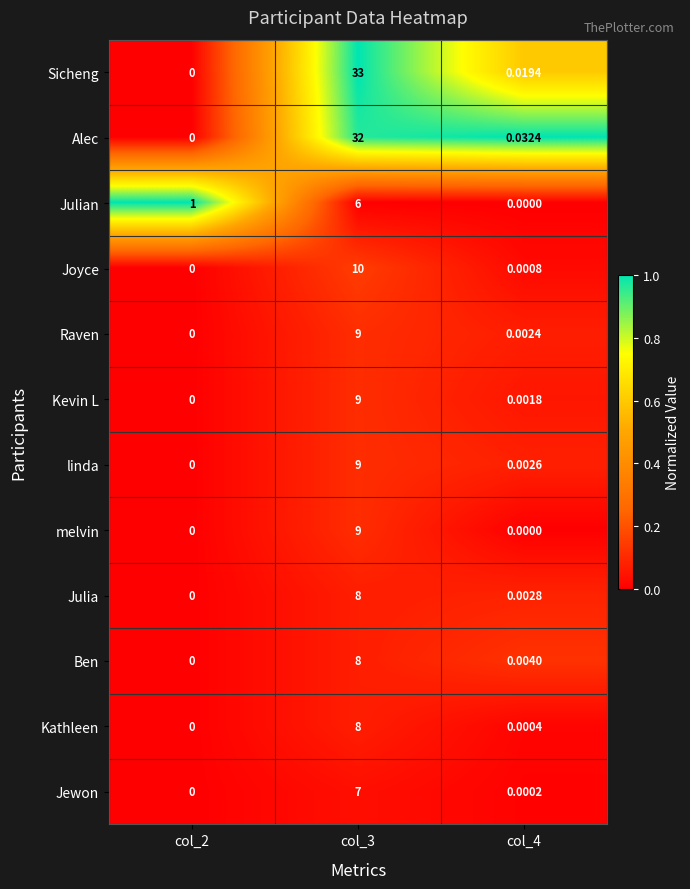

Which series changed the most between col_2 and col_4?

Julian